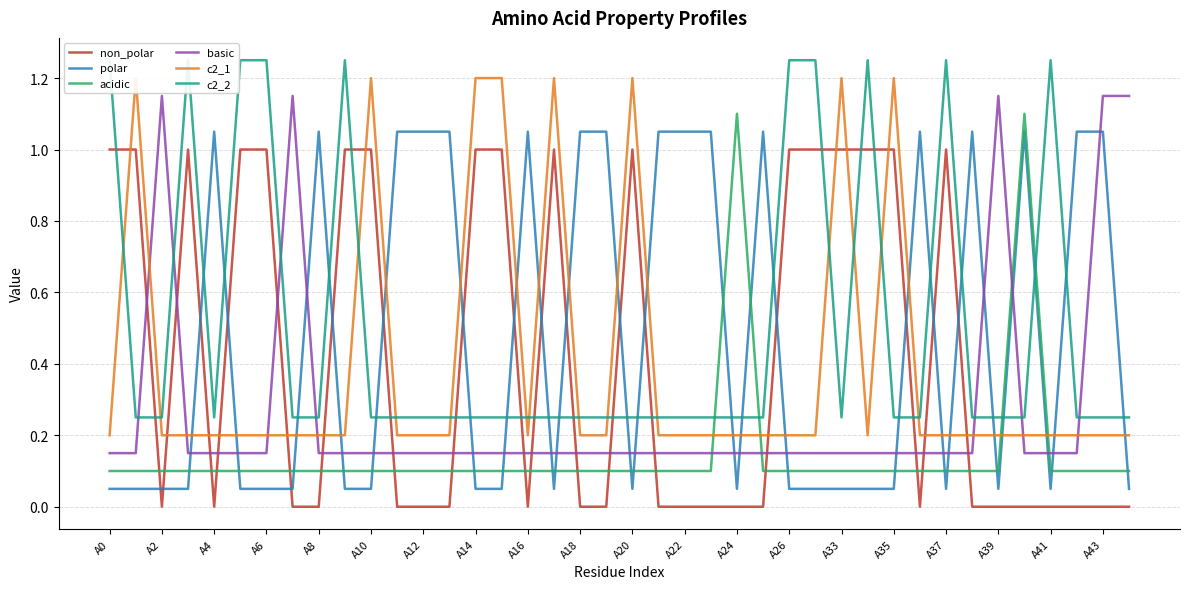

Which series ends up on top after the final intersection of polar and basic?

basic